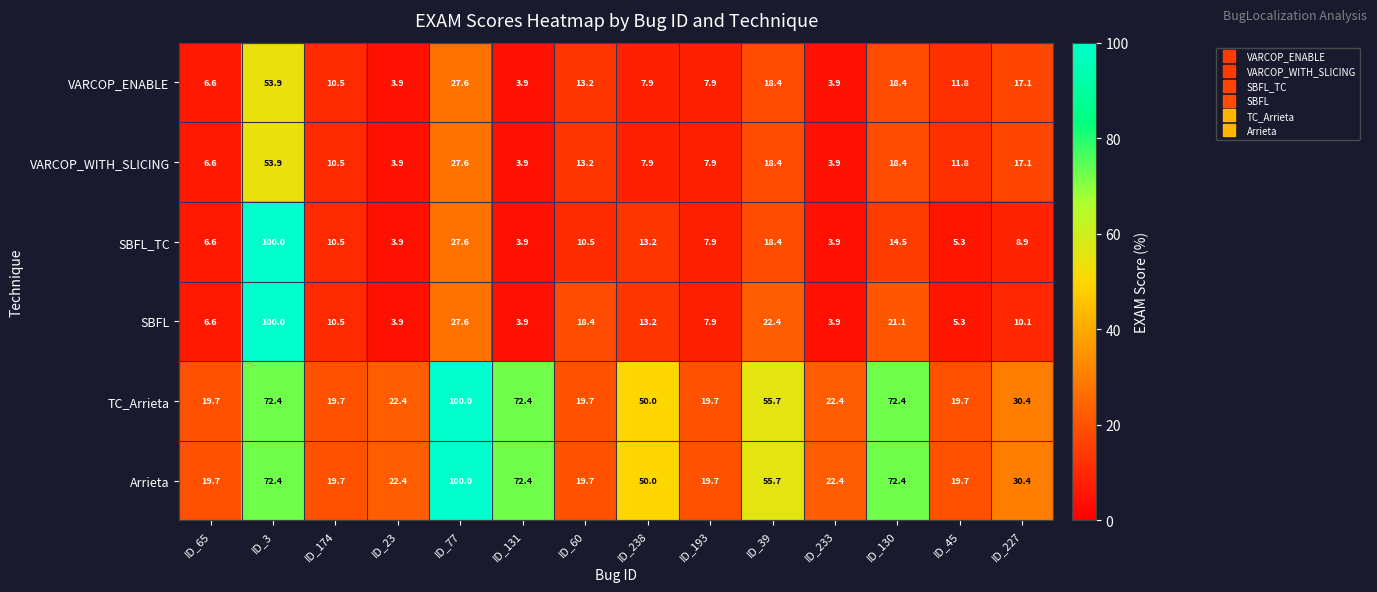

Is it true that TC_Arrieta equals 19.7 at ID_193?

True